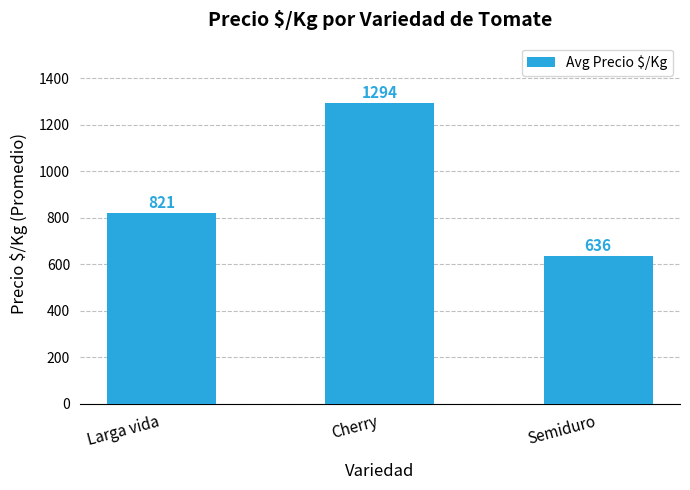

The value at Cherry is 844. True or false?

False